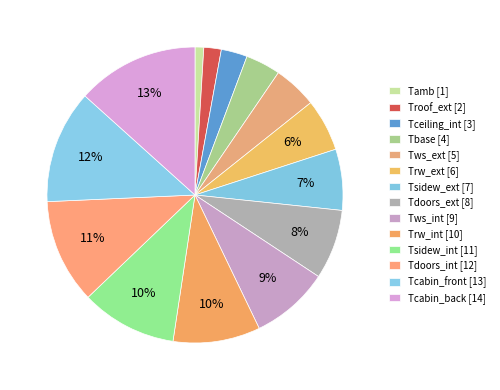

Is the sum of Tcabin_back and Tws_ext greater than half?

No